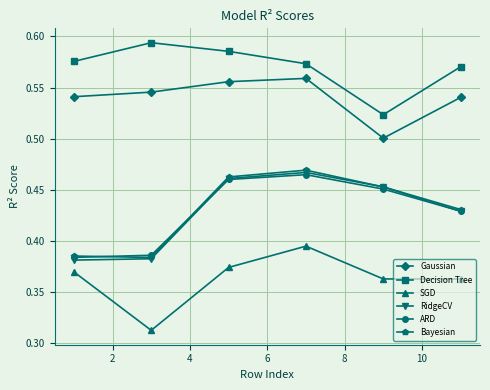

How many lines are shown in the chart?

6